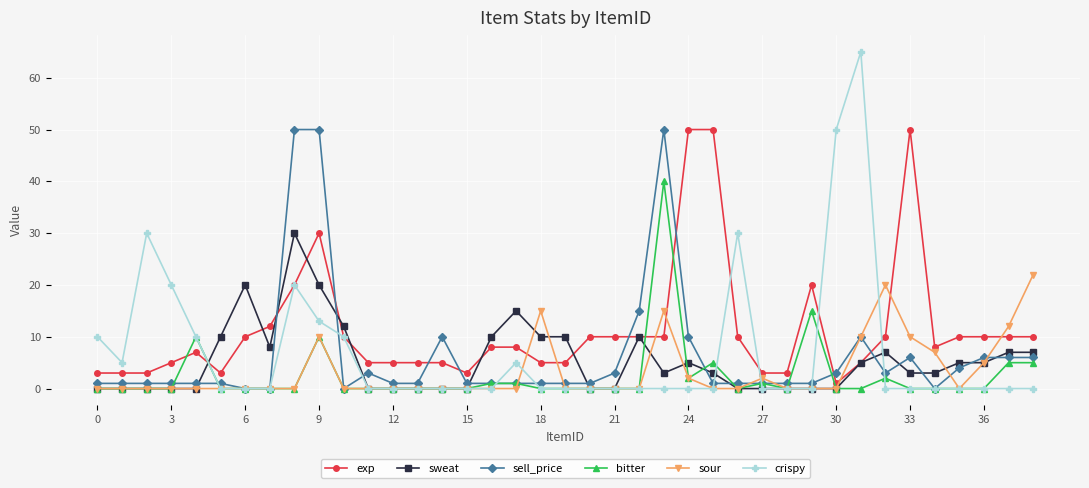

What is the greatest value displayed?

65